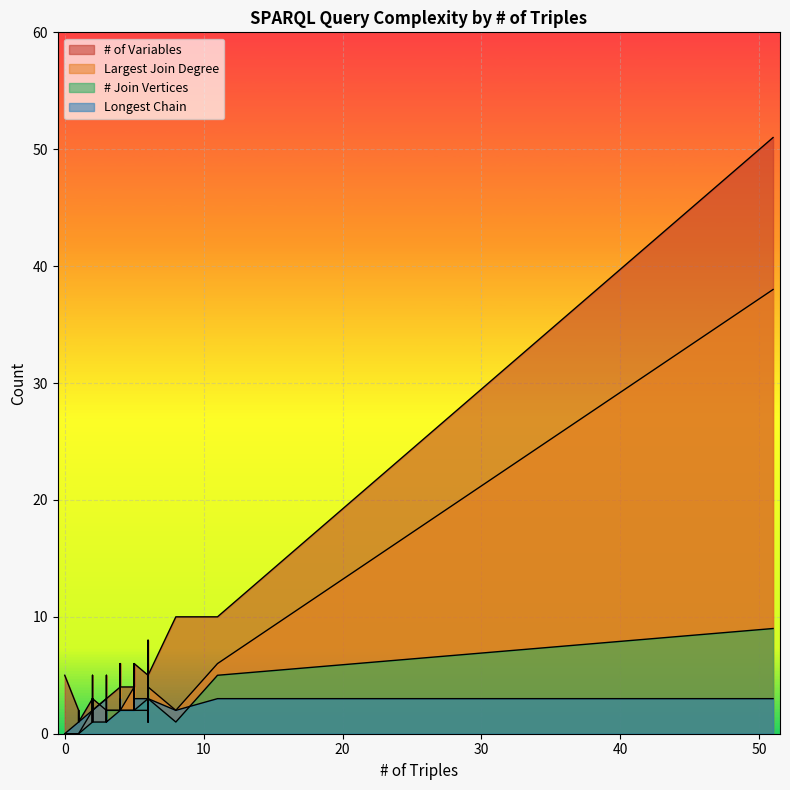

What are all the series names shown in the legend?

# of Variables, Largest Join Degree, # Join Vertices, Longest Chain